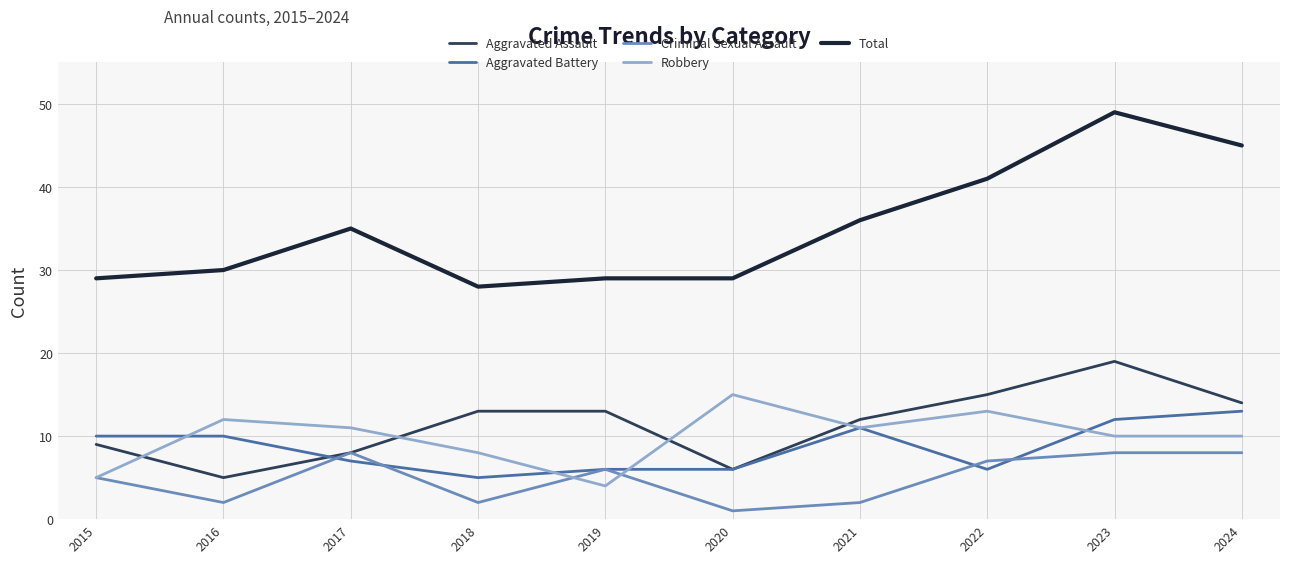

True or false: Aggravated Assault has a value of 2 at 2015.

False